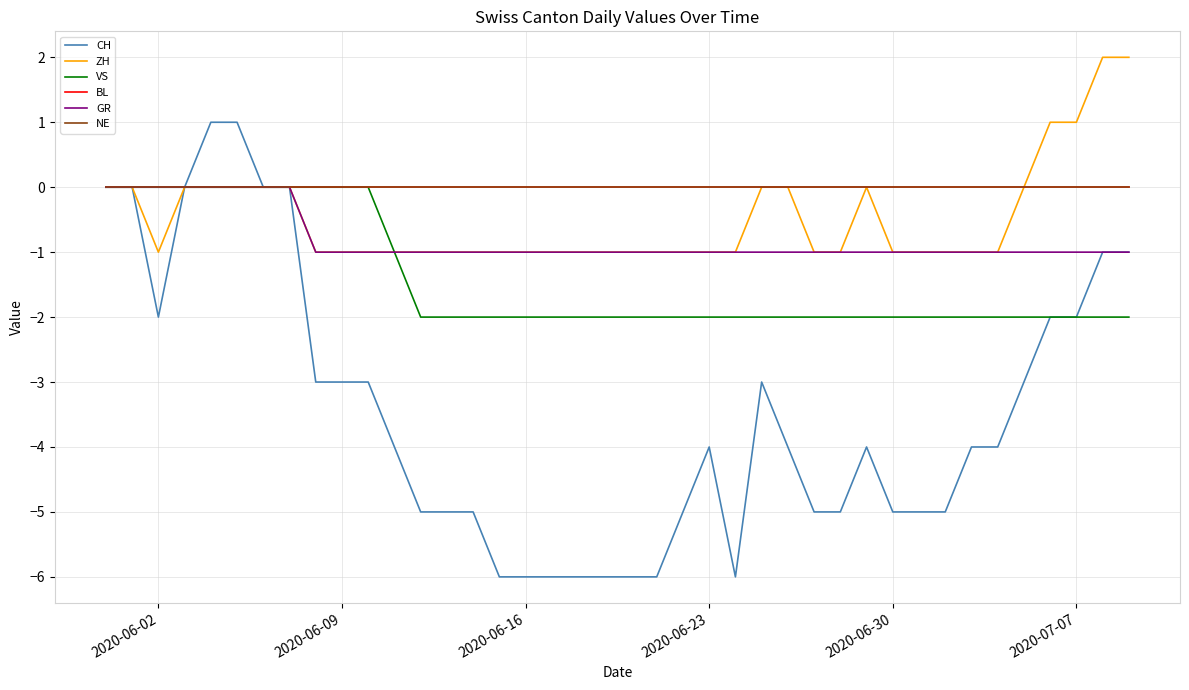

Which series has the largest total across all categories?

BL